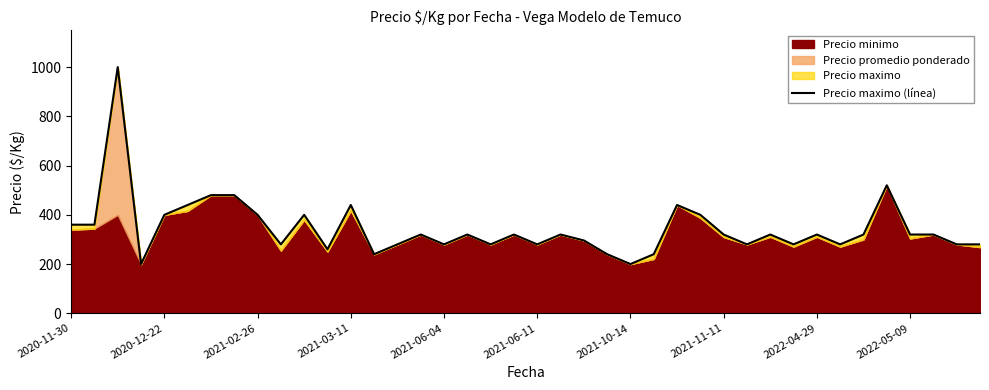

At which label does the data first exceed 320?

2020-11-30